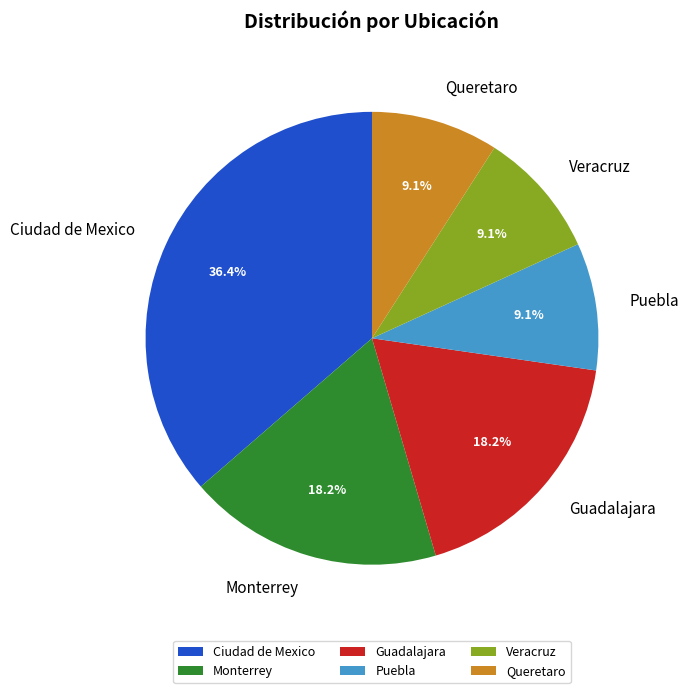

Which category has the biggest portion of the pie?

Ciudad de Mexico